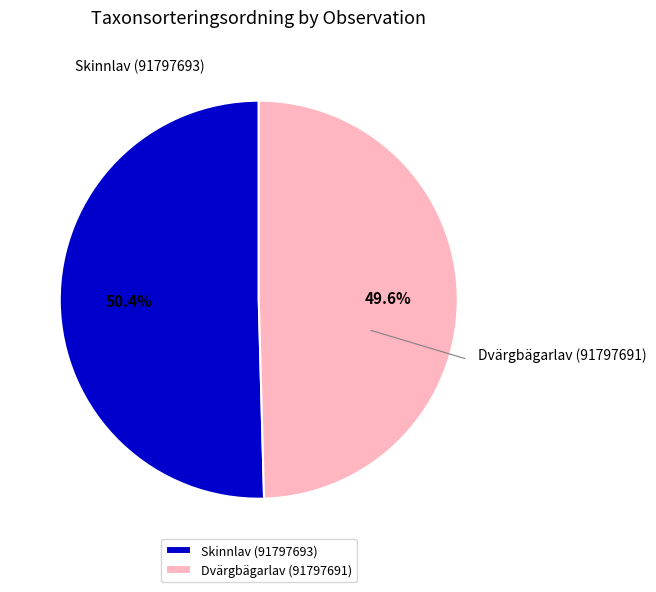

How many segments does this pie chart have?

2